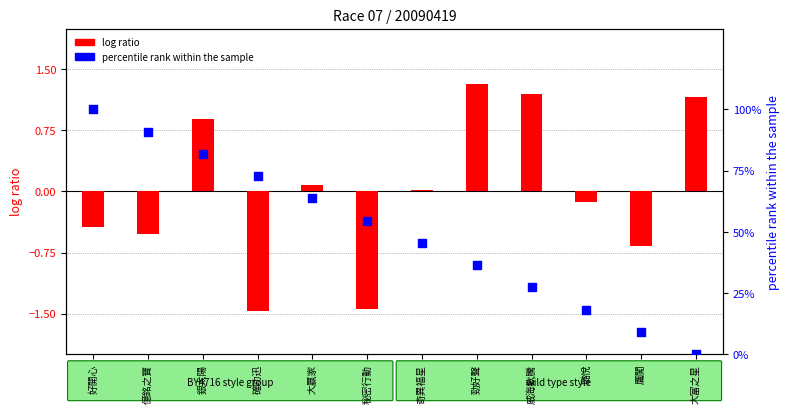

What are all the series names shown in the legend?

log ratio, percentile rank within the sample